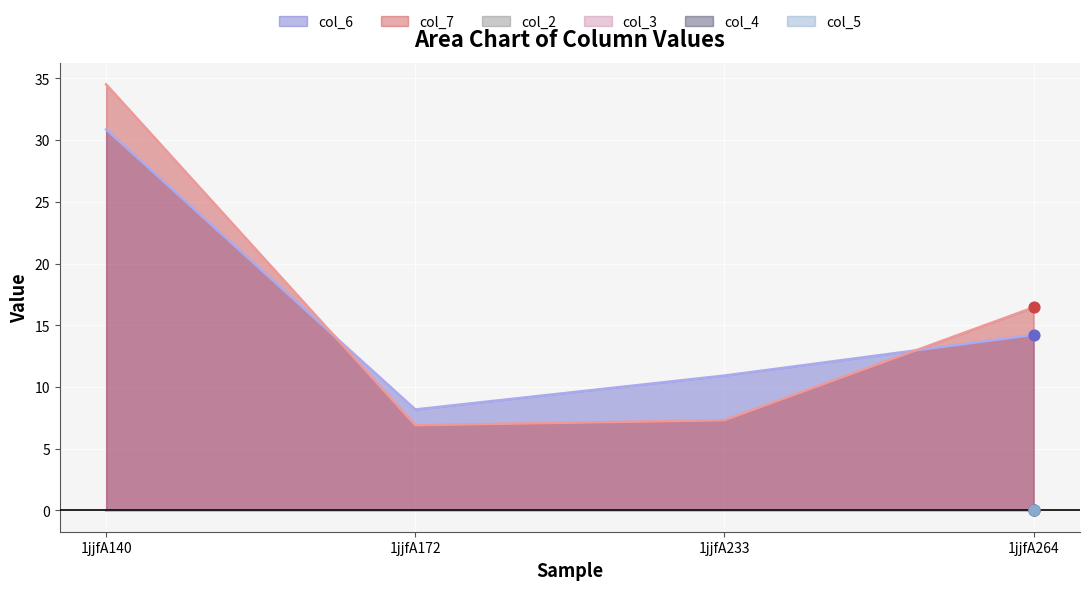

Is the value of col_7 at 1jjfA172 greater than the value of col_6 at 1jjfA264?

No